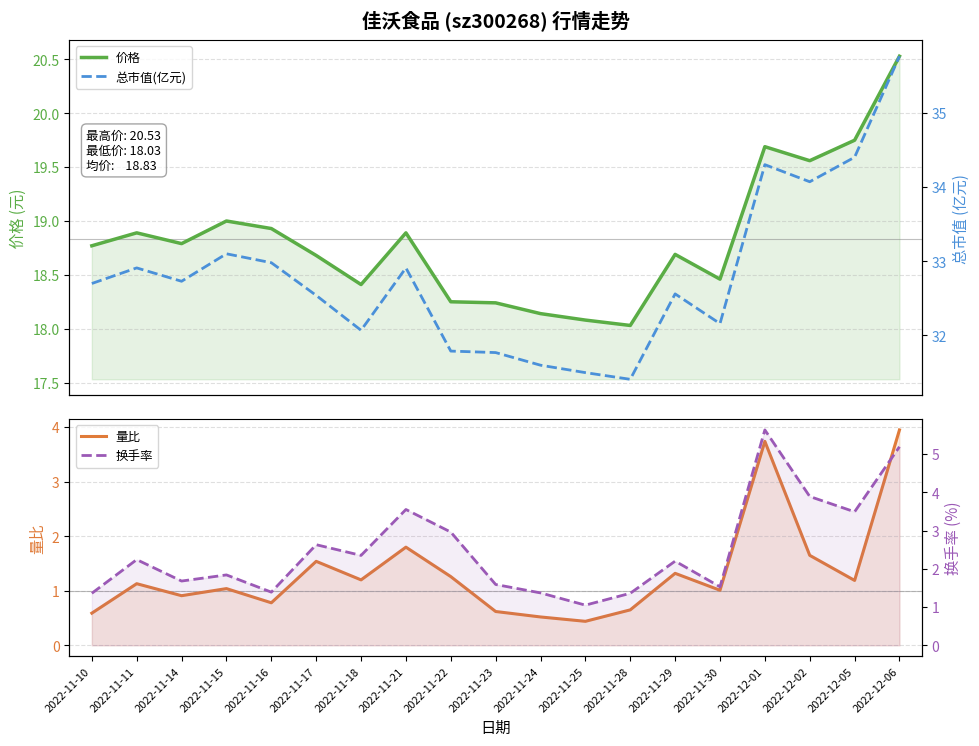

What position from the right is 2022-11-16?

15